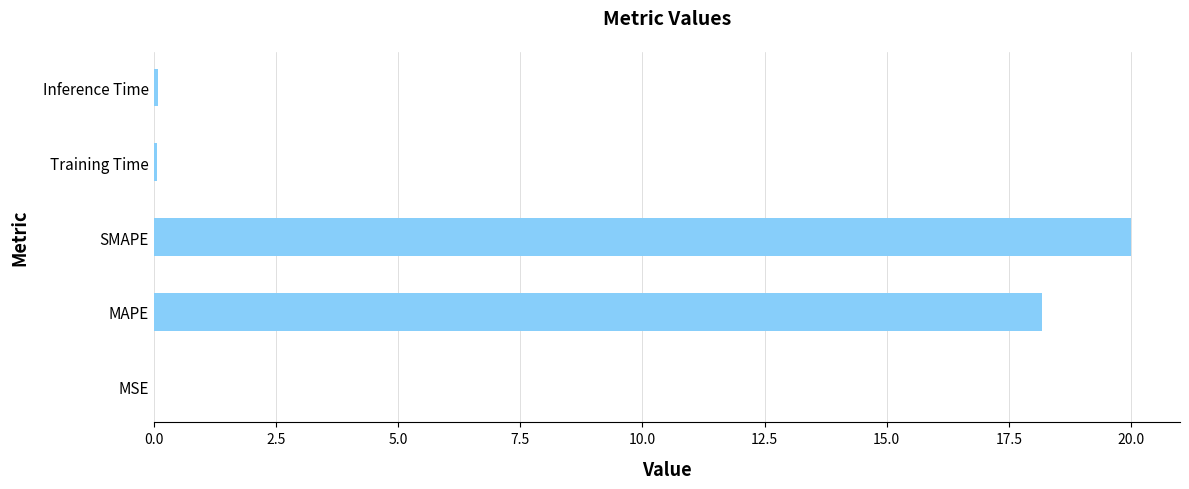

What is the average value?

7.7